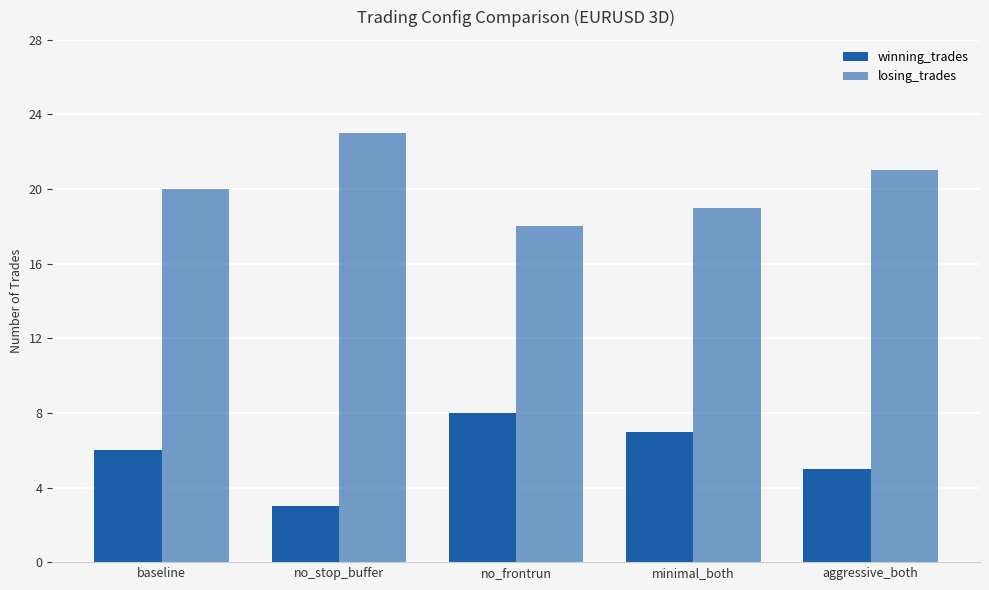

Are the bars horizontal?

No